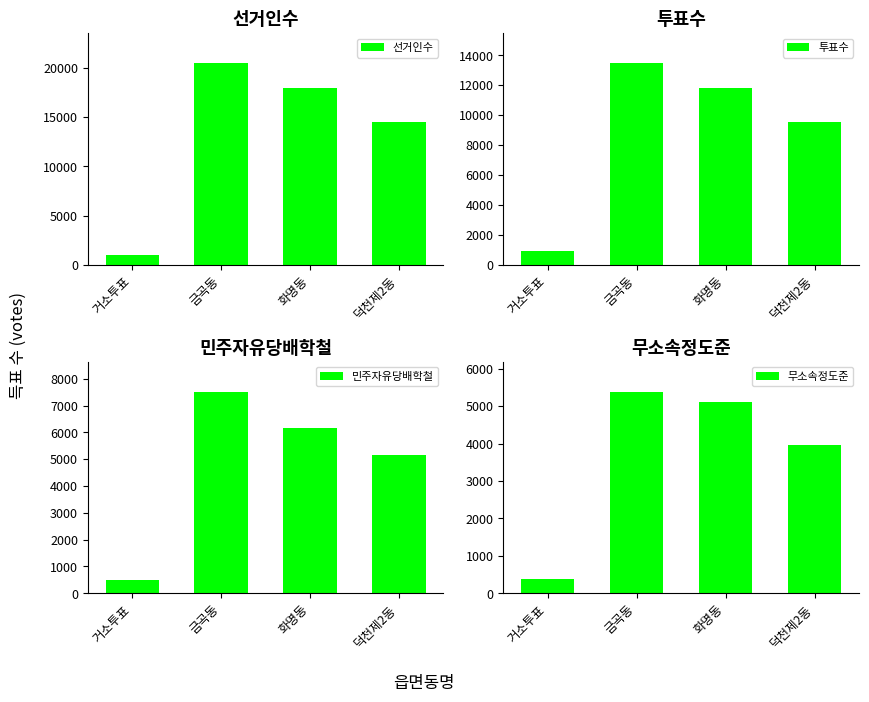

True or false: 투표수 has a value of 3849 at 화명동.

False